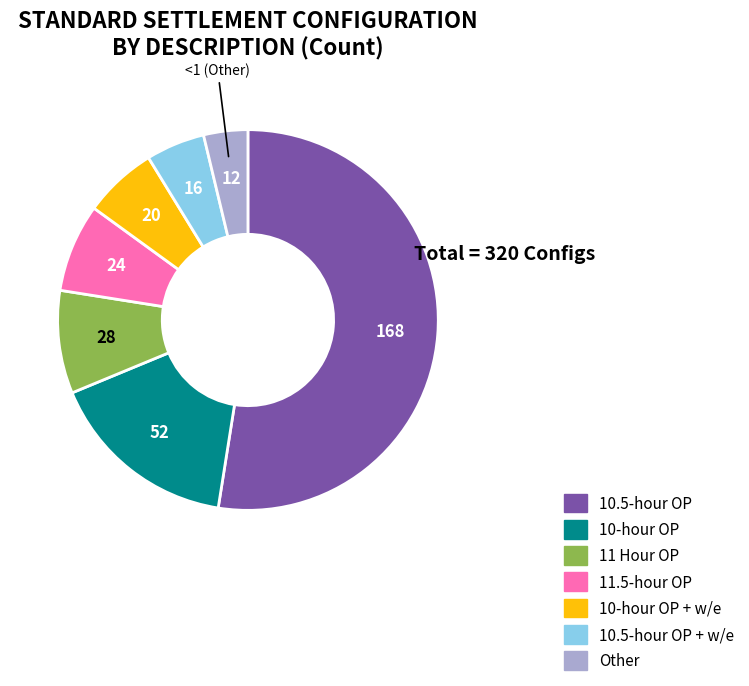

Is there any slice that represents more than half of the pie?

Yes